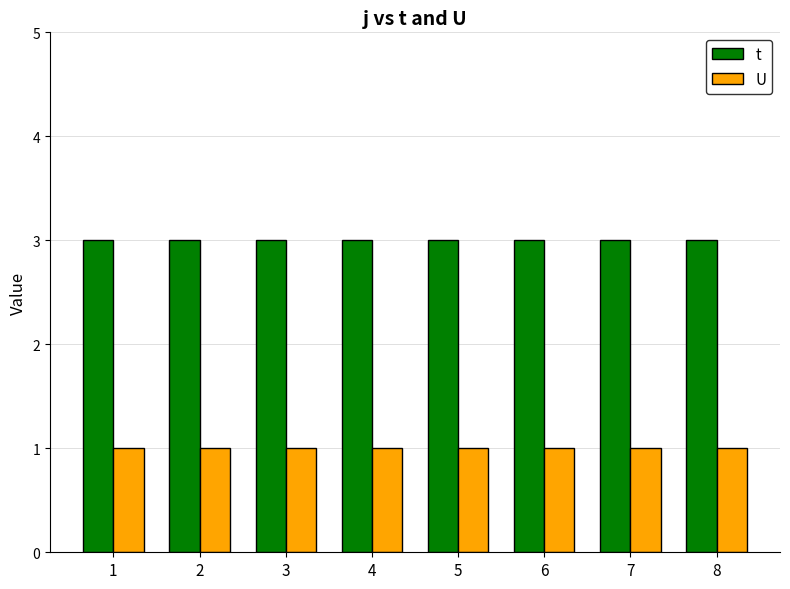

Rank the series at 2 from lowest to highest value.

U, t